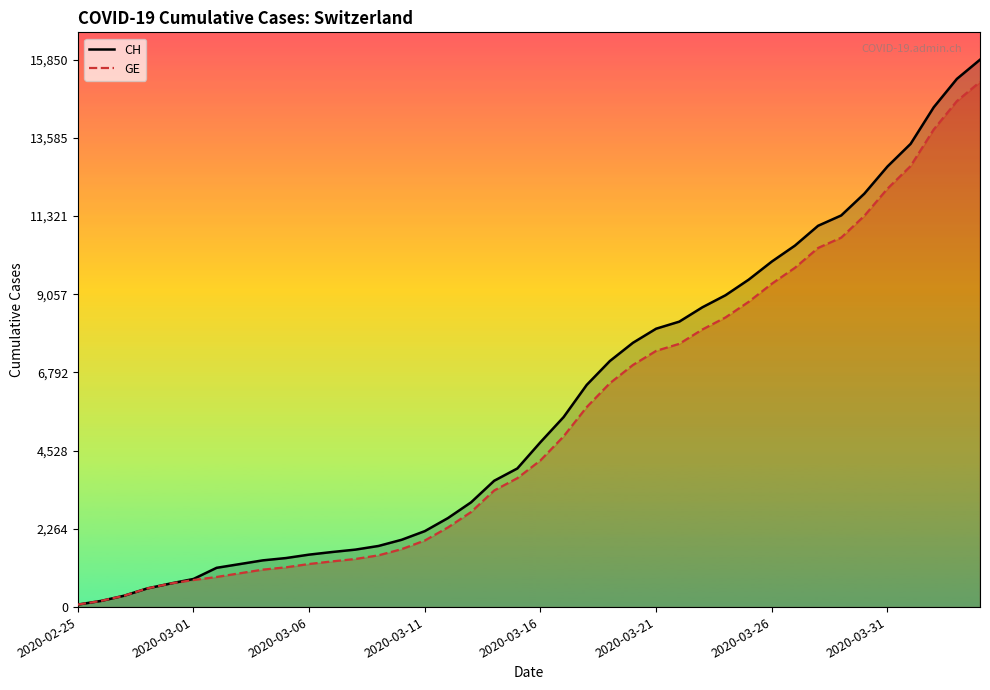

The value of GE at 2020-03-01 is 784. True or false?

True